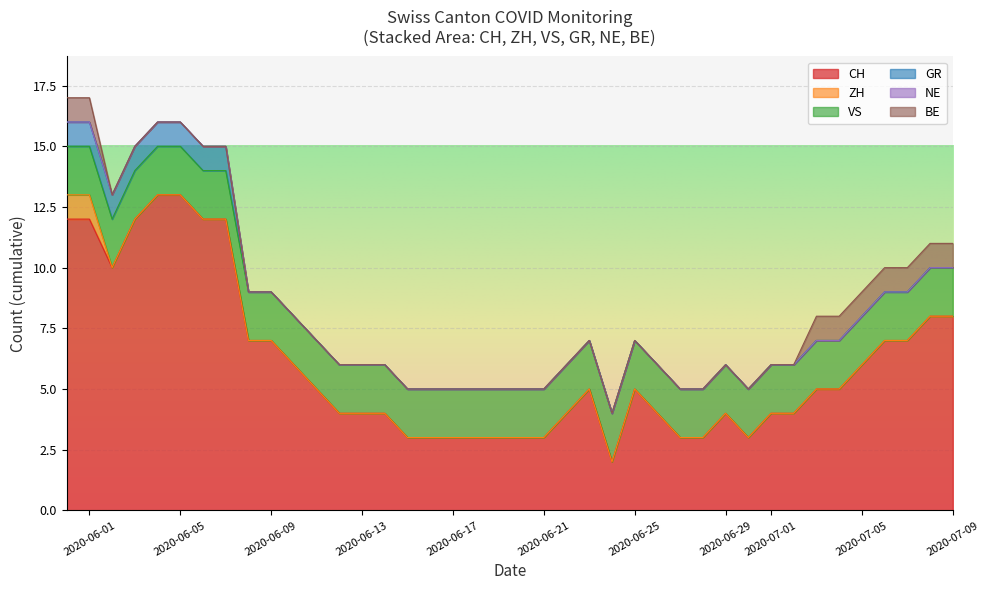

True or false: CH and ZH intersect in this chart.

False